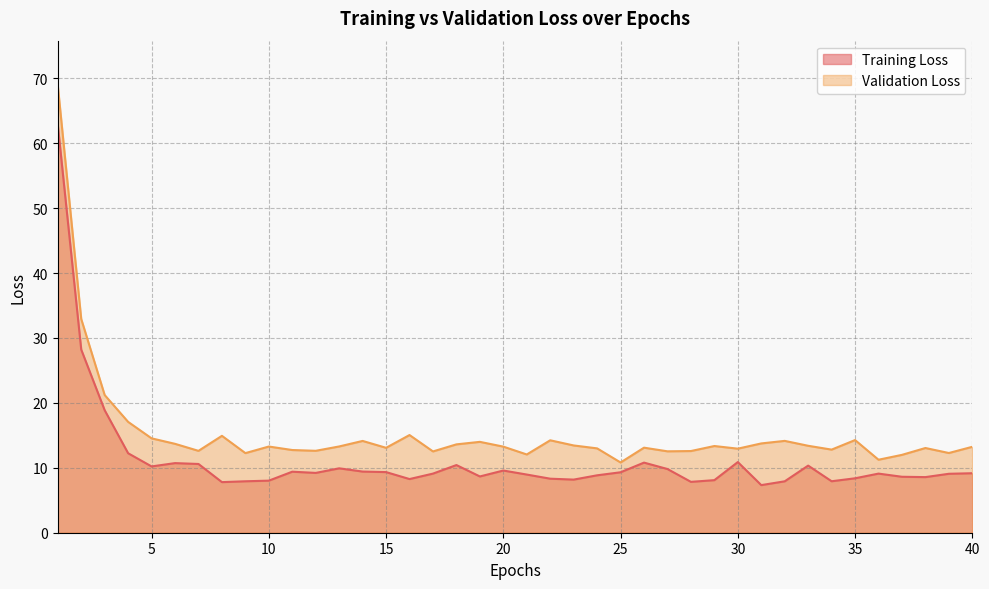

What is the spread (max minus min) of values at 38?

4.5